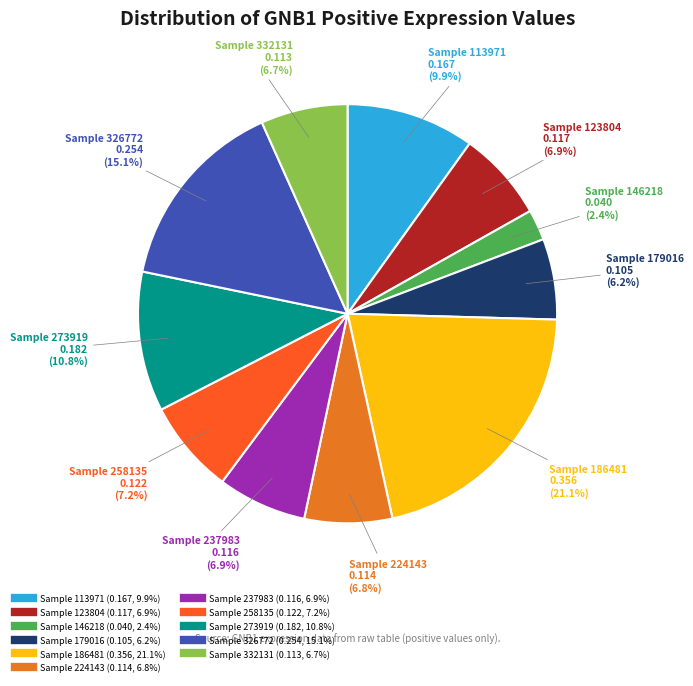

How many segments does this pie chart have?

11